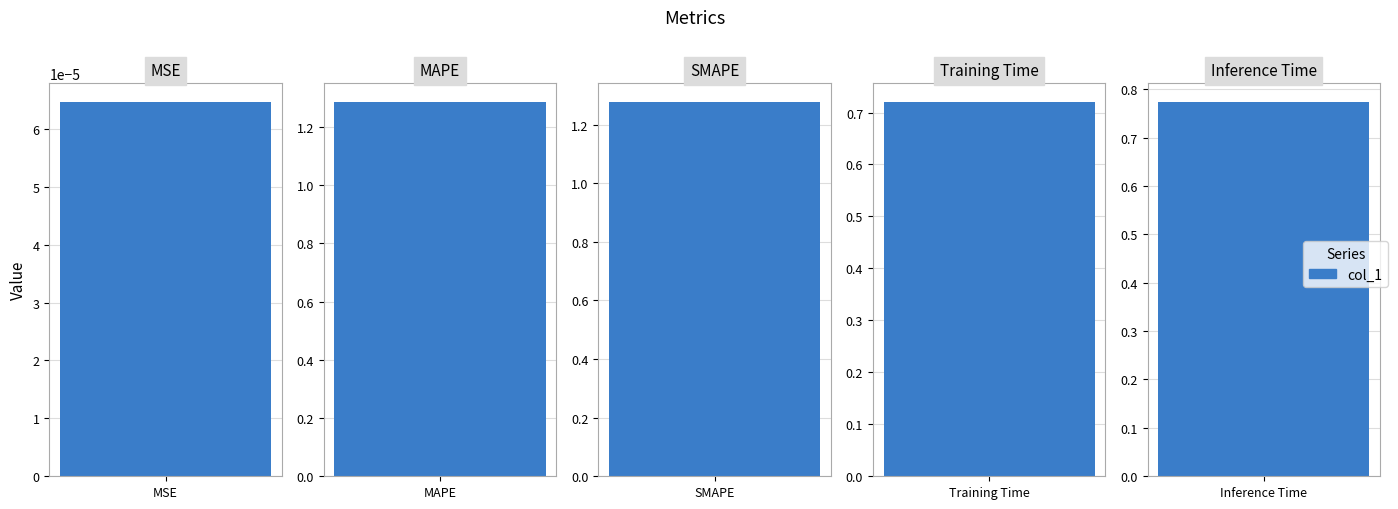

The value at Inference Time is 0.2. True or false?

False